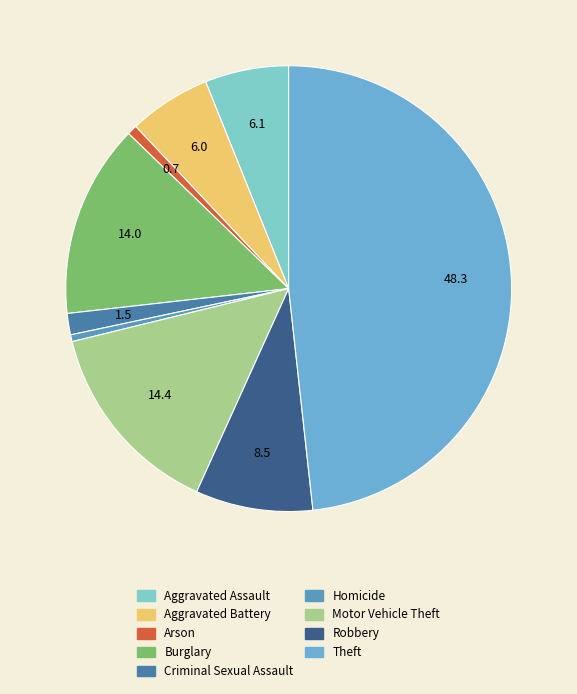

Rank the categories by value from highest to lowest.

Theft, Motor Vehicle Theft, Burglary, Robbery, Aggravated Assault, Aggravated Battery, Criminal Sexual Assault, Arson, Homicide